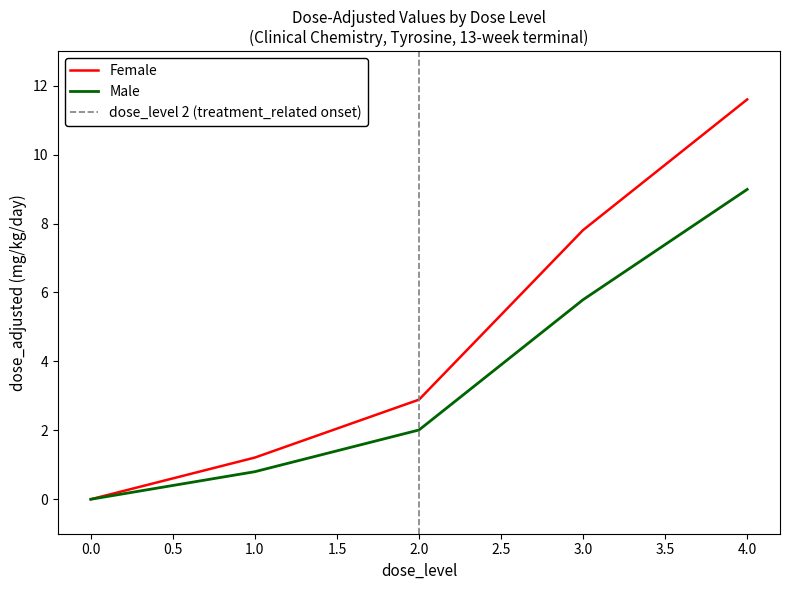

Reading left to right, list all the values displayed in this chart.

Female: 0=0.0	1=1.2	2=2.9	3=7.8	4=11.6
Male: 0=0.0	1=0.8	2=2.0	3=5.8	4=9.0